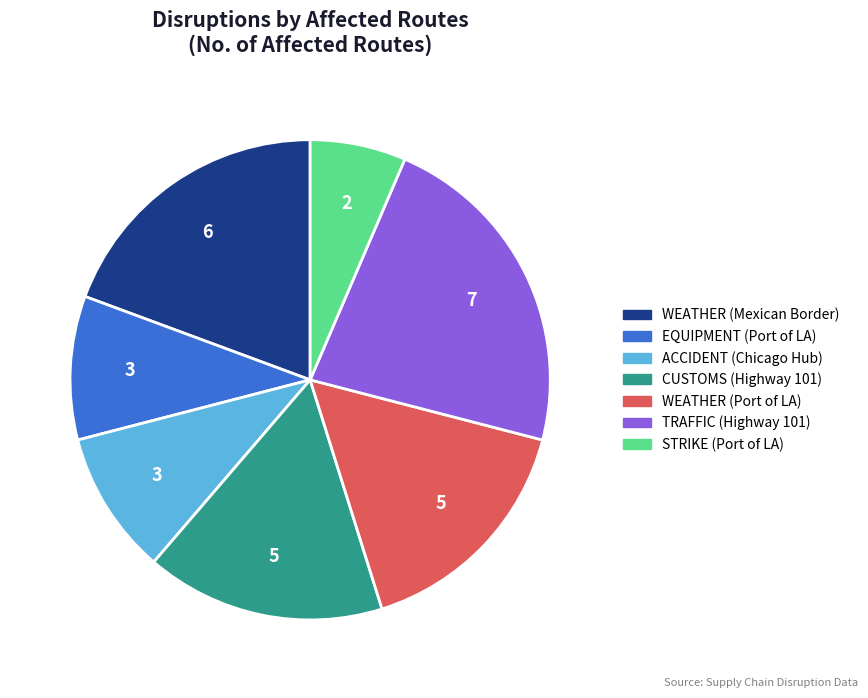

What is the ratio of the value at WEATHER (Port of LA) to the value at CUSTOMS (Highway 101)?

1.0